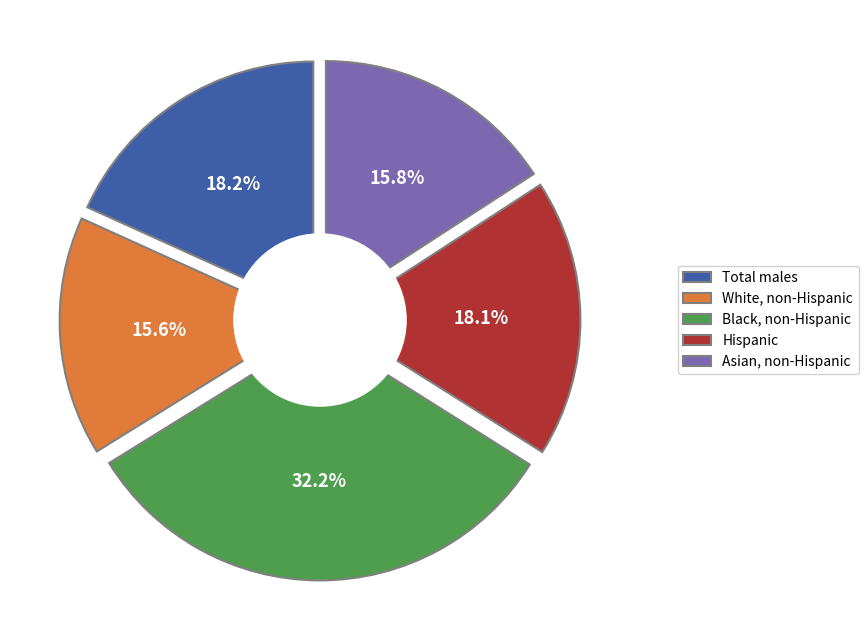

What percentage is the Hispanic slice, to the nearest percent?

18%